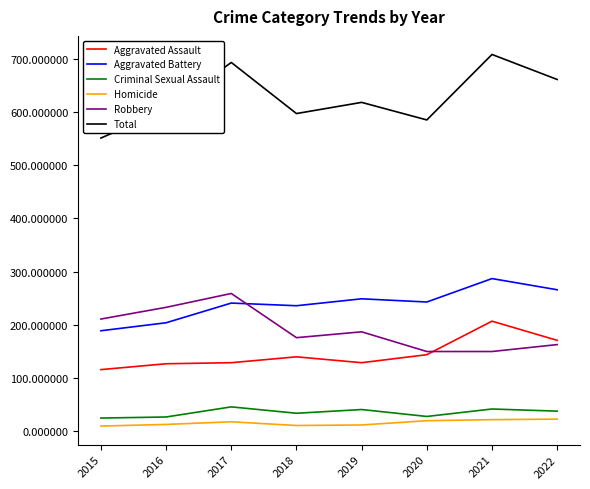

What is the maximum value shown in the chart?

708